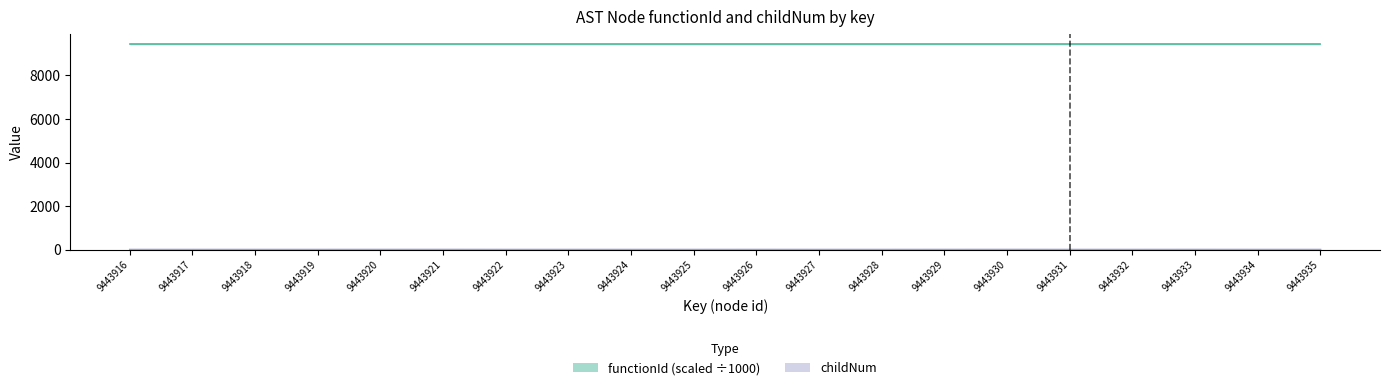

The value at 9443920 is 2. True or false?

False